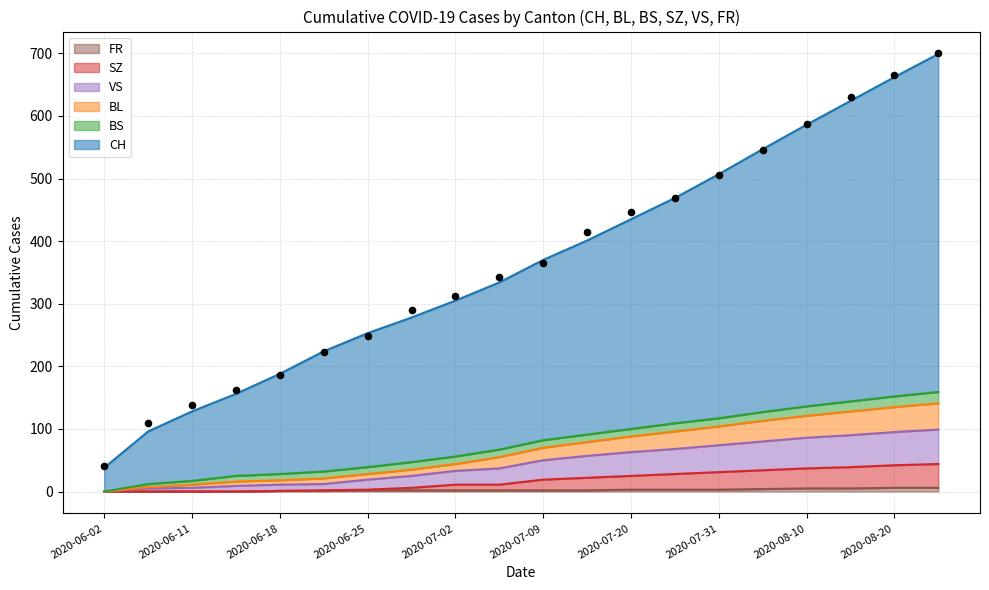

What is the total value across all series at 2020-06-11?

151